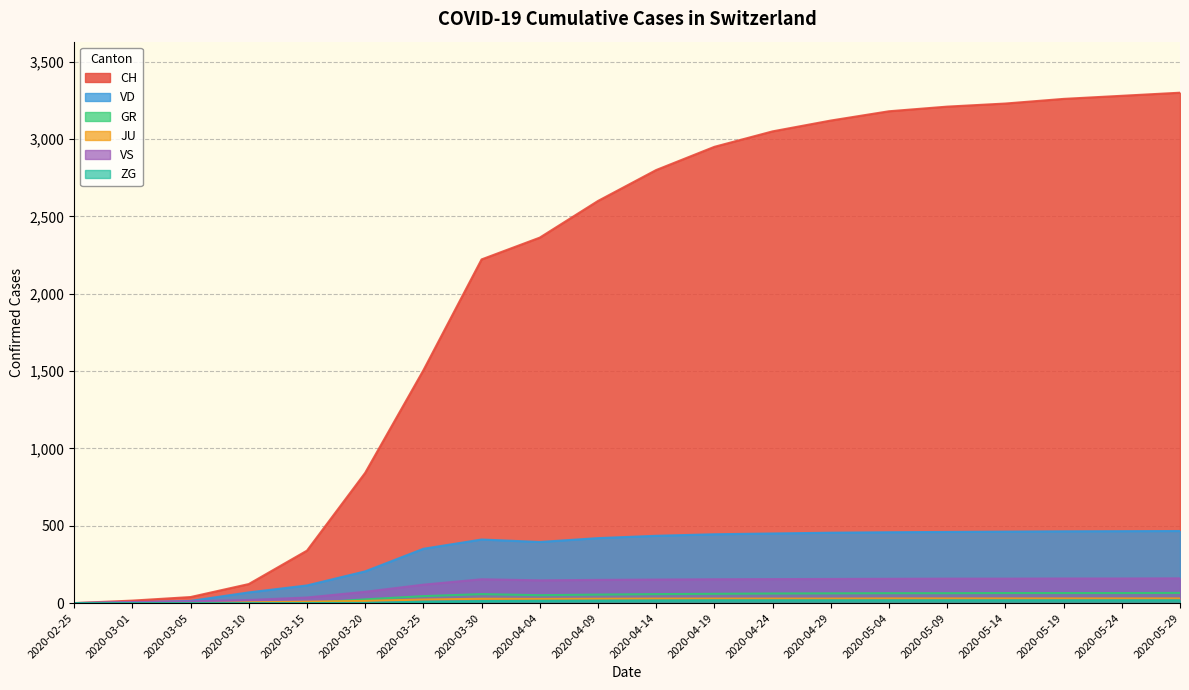

How many data points in VS are above 154?

8